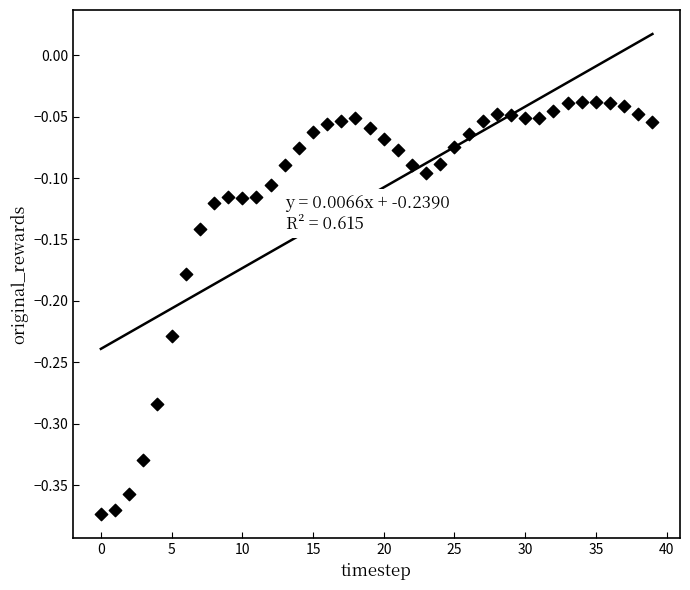

What is the range of Y values (max minus min)?

0.3